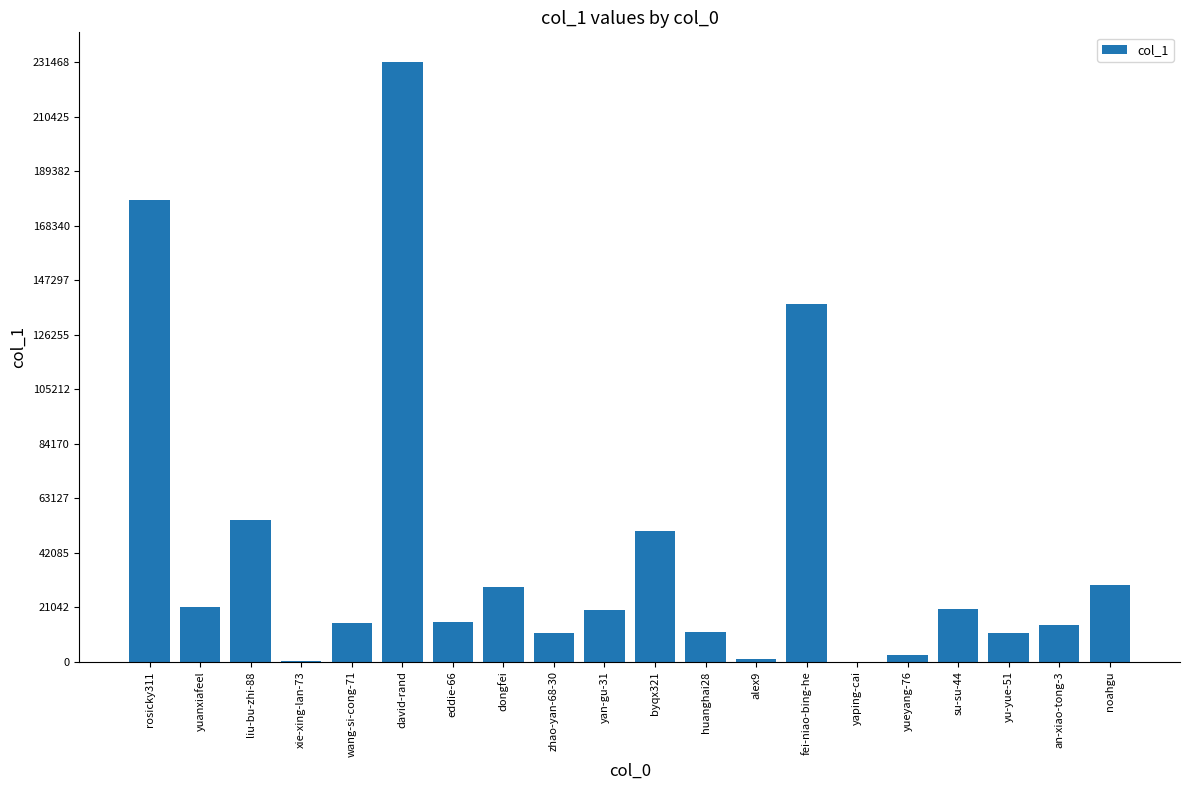

At which category does the chart reach its peak across all series?

david-rand